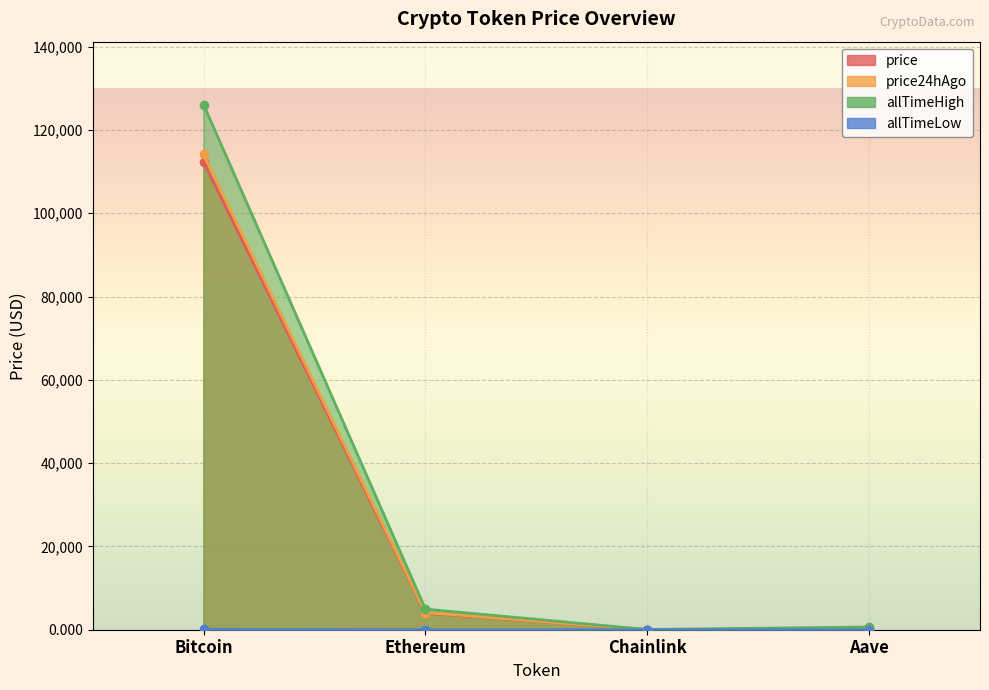

What is the value of the price point at the 3rd from the left?

17.9